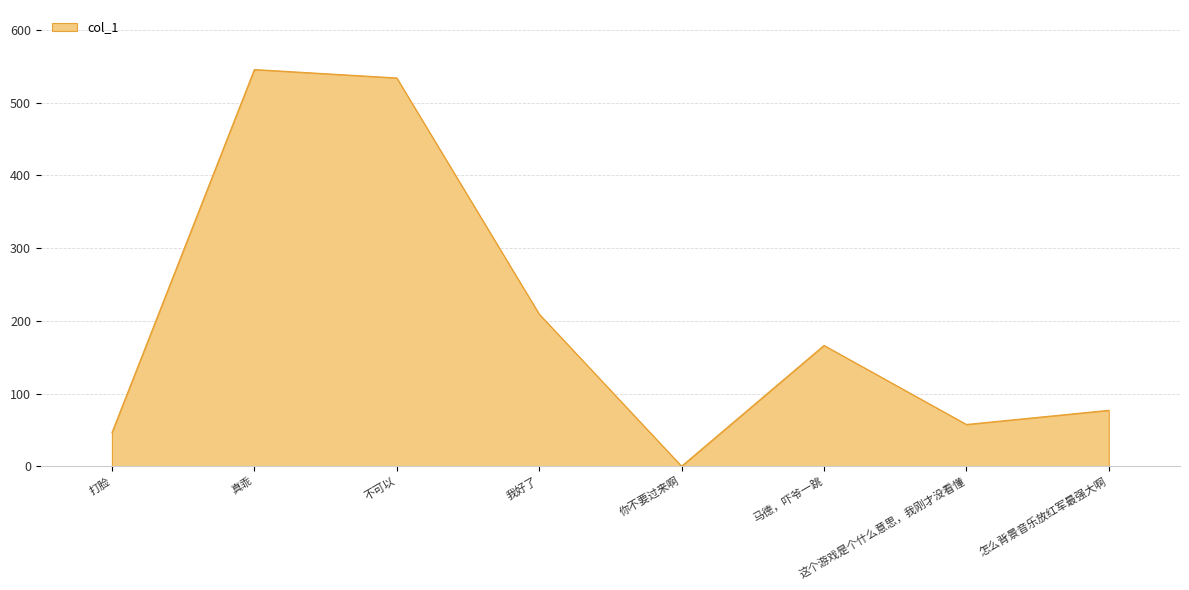

Is it true that the value at 马德，吓爷一跳 is 281.7?

False